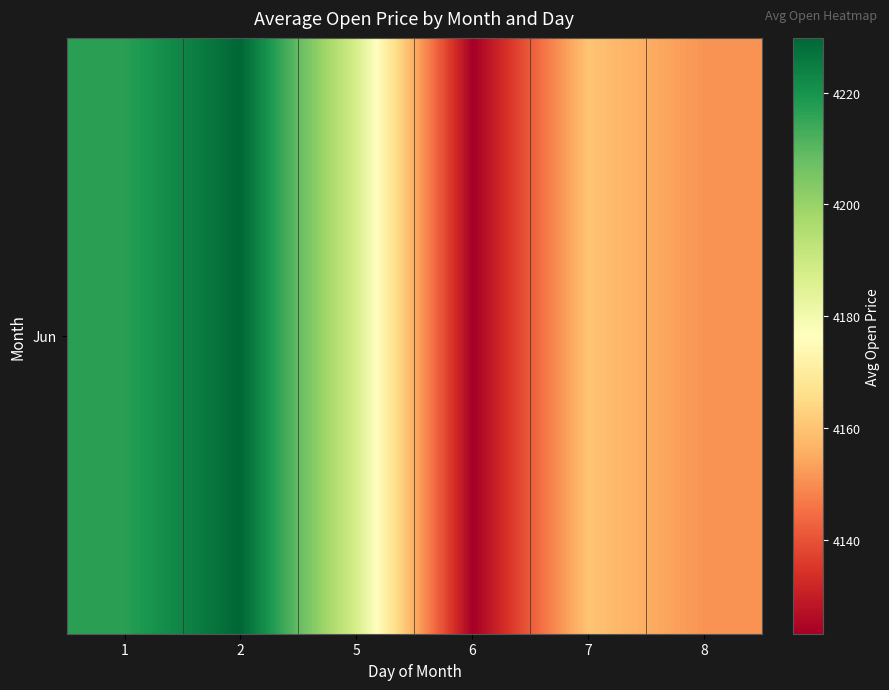

Rank the categories by value from lowest to highest.

6, 8, 7, 5, 1, 2